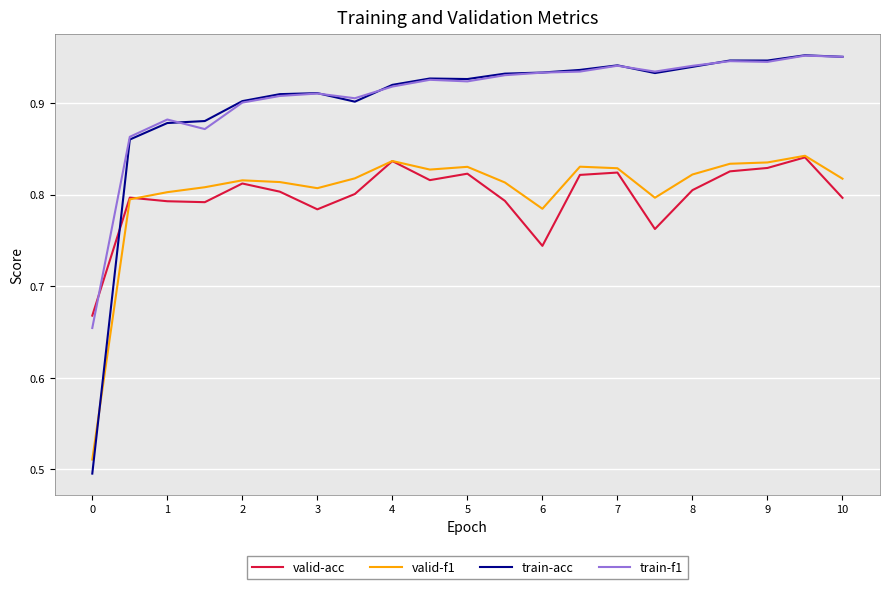

How many times do train-acc and valid-acc cross each other?

1